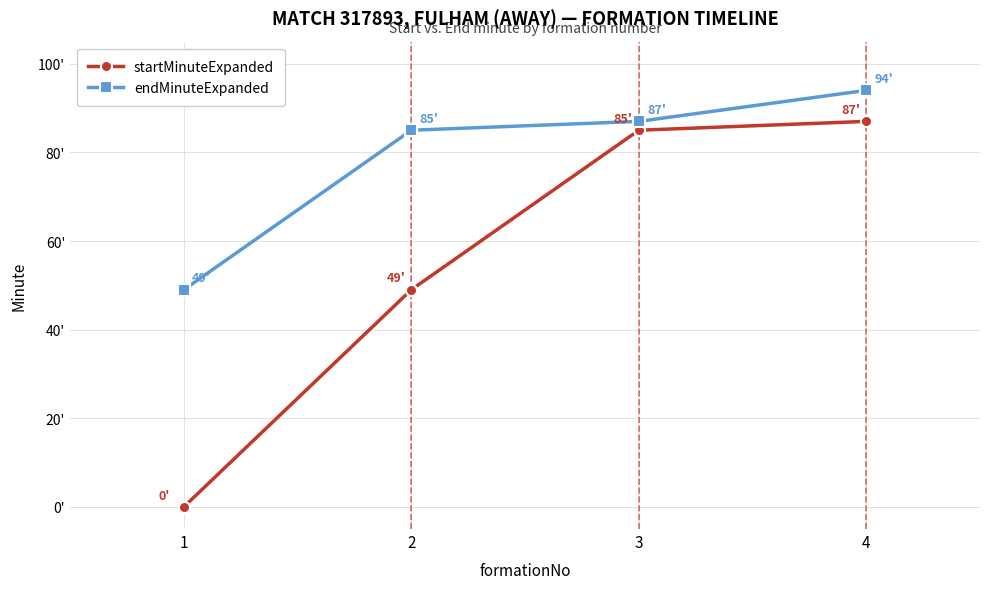

Does the chart have visible grid lines?

Yes